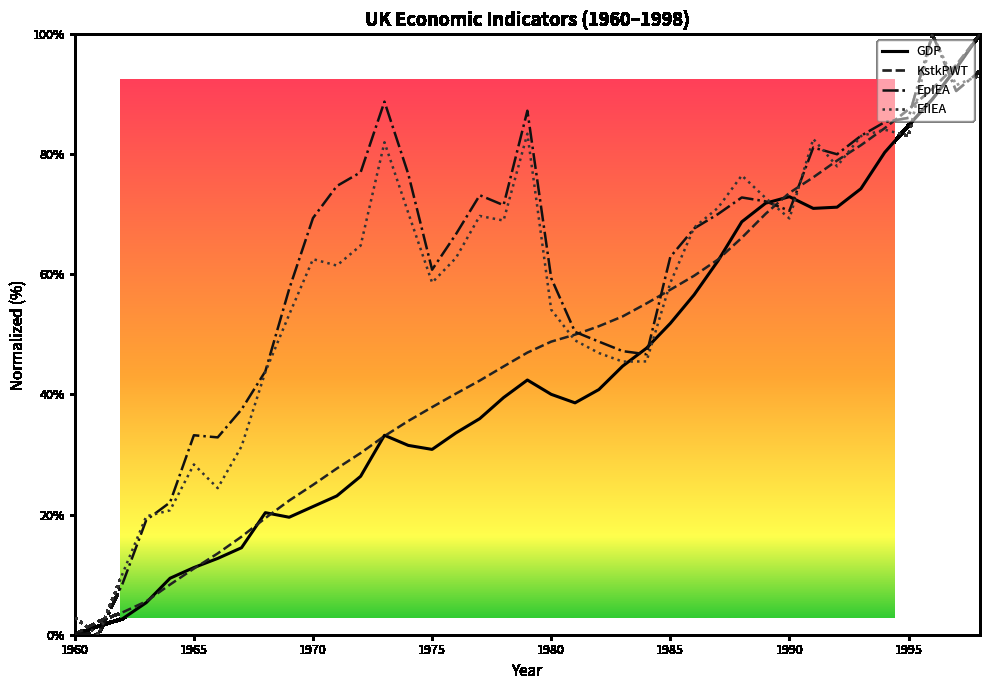

How many times do KstkPWT and EfIEA cross each other?

11